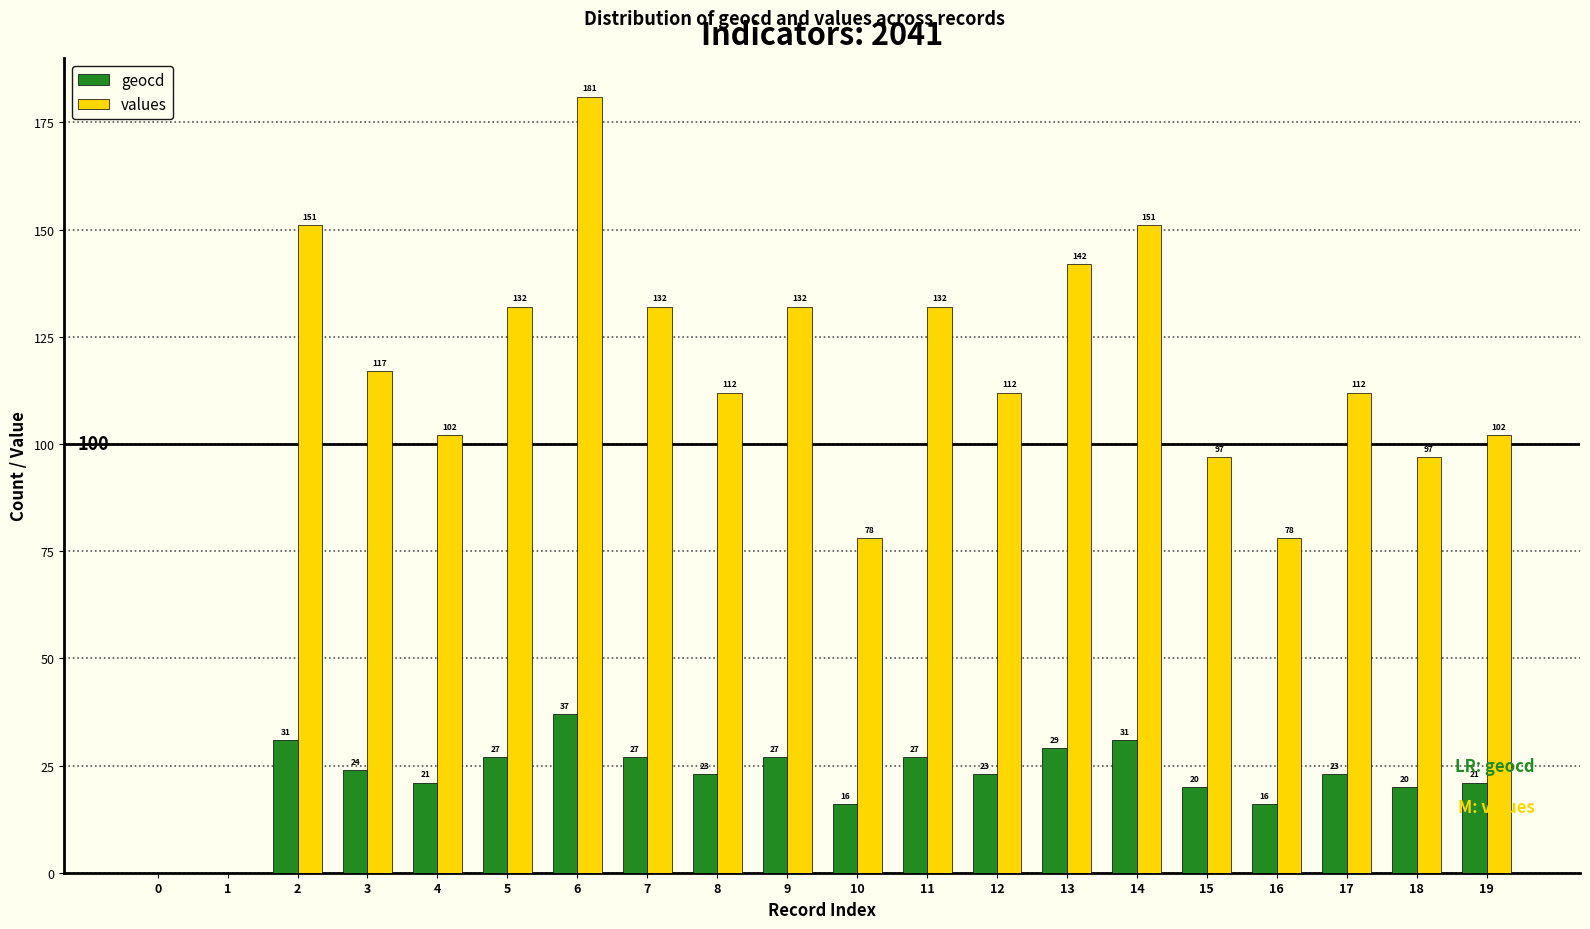

Is the value of values at 4 greater than the value of geocd at 18?

Yes